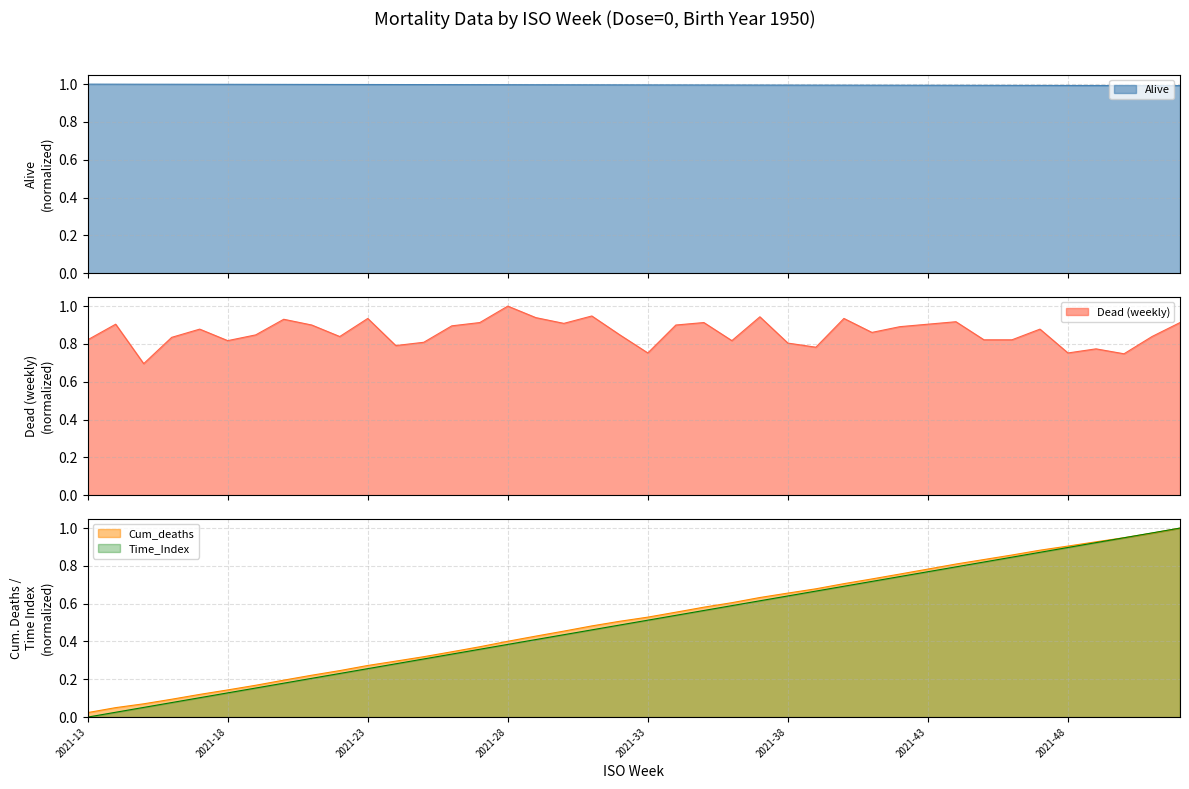

At how many categories does at least one series exceed 0?

40